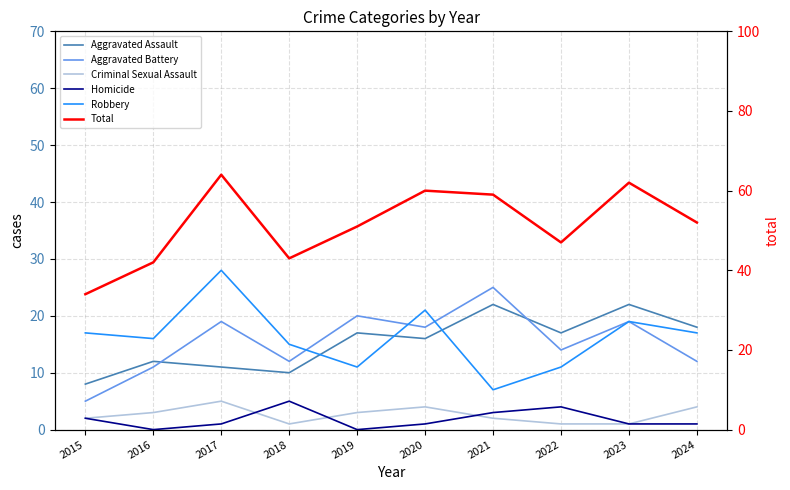

How many interior local peaks does the Robbery series have?

3